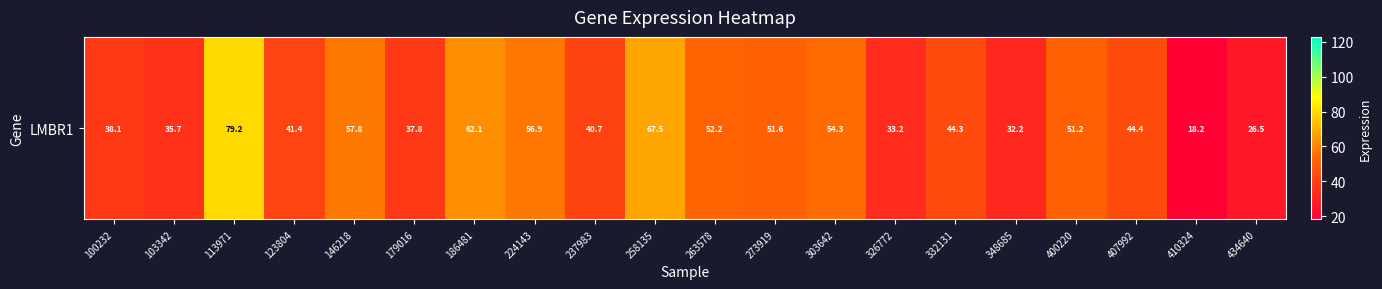

Reading left to right, list all the values displayed in this chart.

100232=38.1	103342=35.7	113971=79.2	123804=41.4	146218=57.8	179016=37.8	186481=62.1	224143=56.9	237983=40.7	258135=67.5	263578=52.2	273919=51.6	303642=54.3	326772=33.2	332131=44.3	348685=32.2	400220=51.2	407992=44.4	410324=18.2	434640=26.5